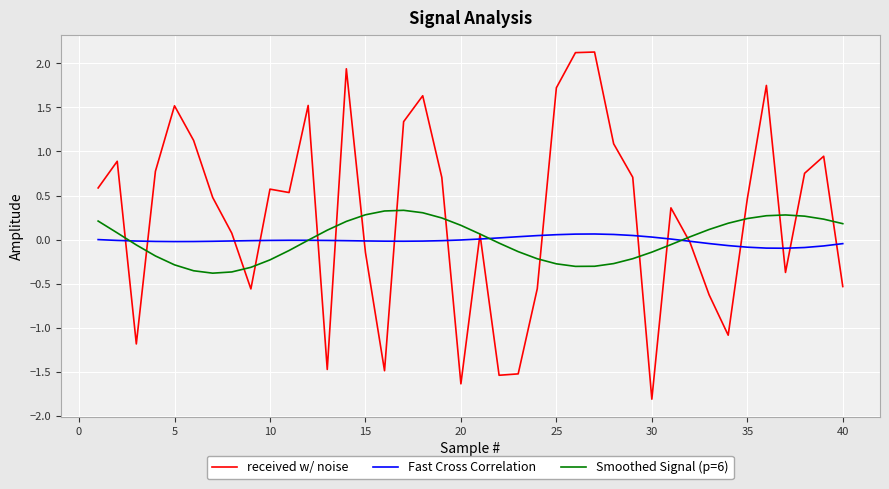

Which series has the largest range (max minus min)?

received w/ noise